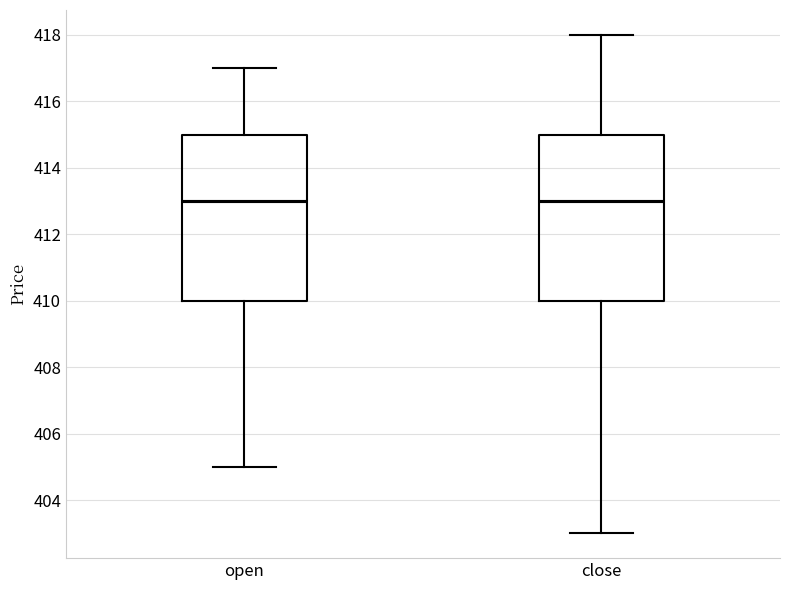

Reading left to right, transcribe this box plot: for each box, give where its median line is, the range the box spans, and where its two whiskers end, as read against the y-axis. The values are not printed on the chart, so give them approximately, as read against the axis.

open: median 413, box 410 to 415, whiskers 405 to 417
close: median 413, box 410 to 415, whiskers 403 to 418